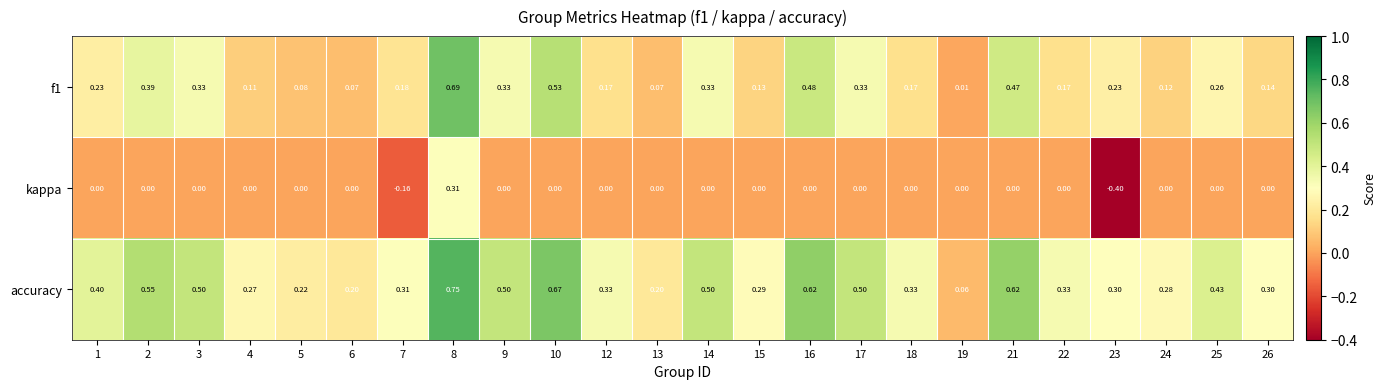

How many categories are shown in the chart?

24